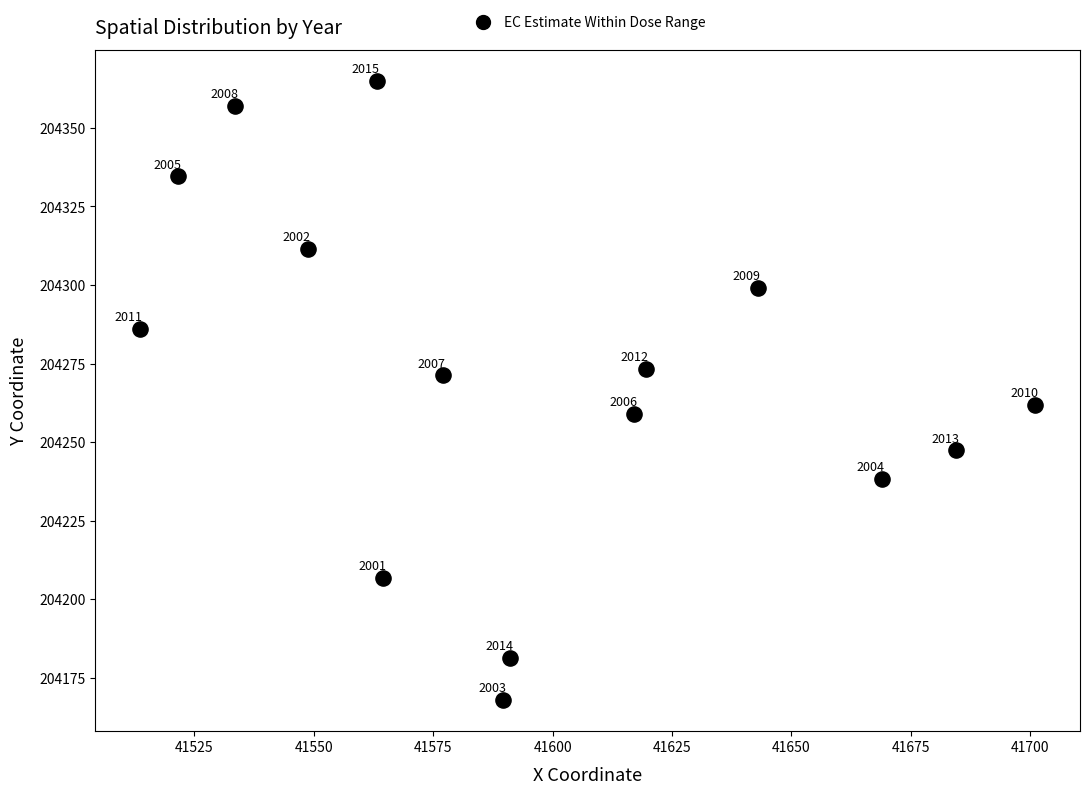

What Y value in the scatter plot is closest to 204266?

204261.7